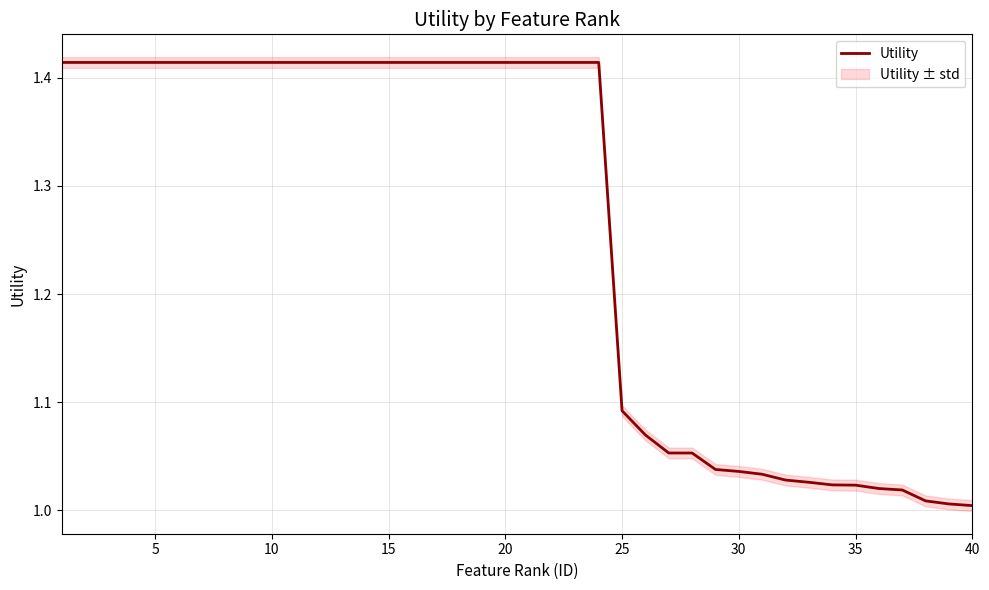

The value of Utility at 10 is 2.0. True or false?

False